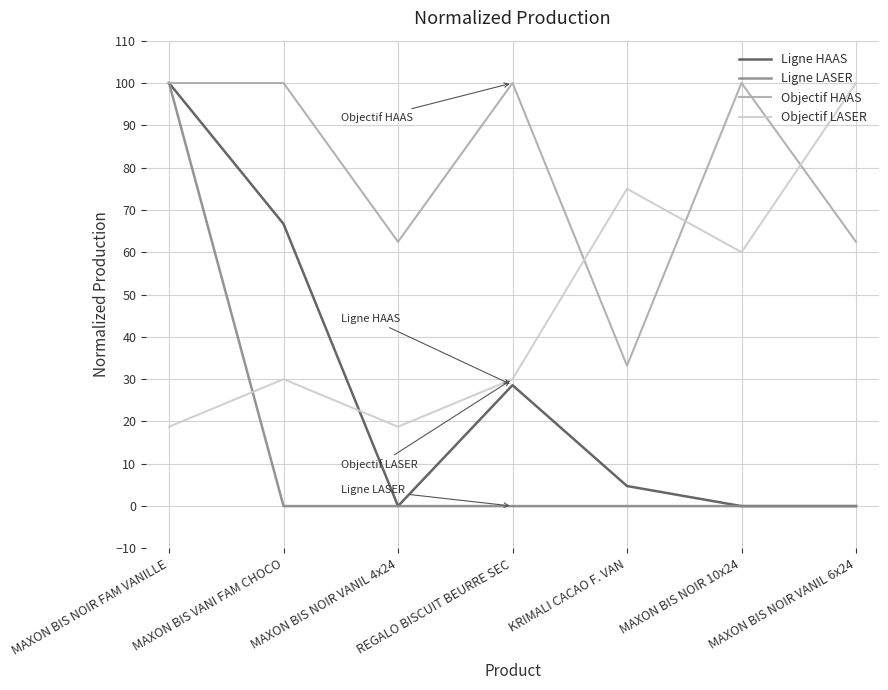

Does the chart display data point markers on the line(s)?

No